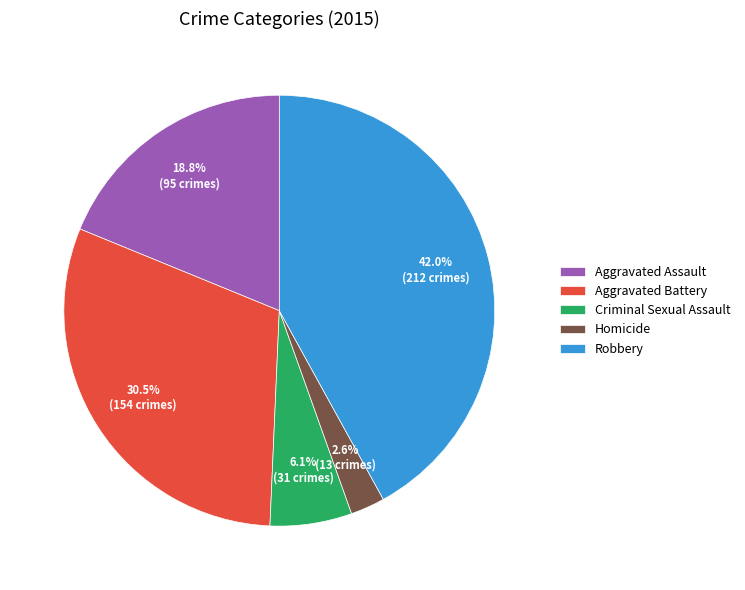

The Robbery slice represents 48% of the pie. True or false?

False